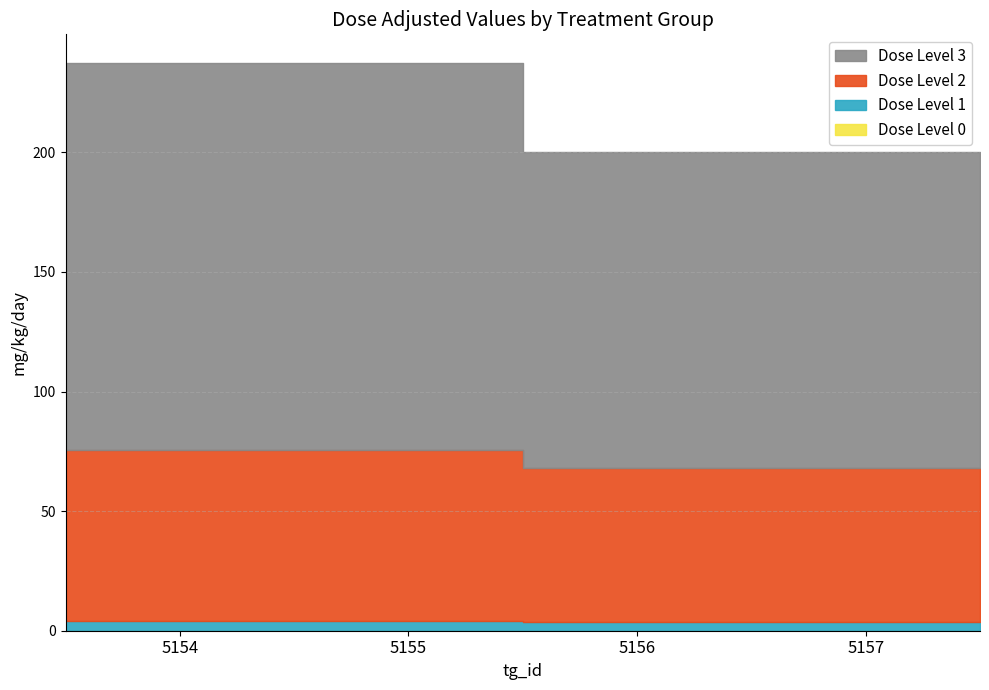

The value of dose_level_1 at 5157 is 0.9. True or false?

False